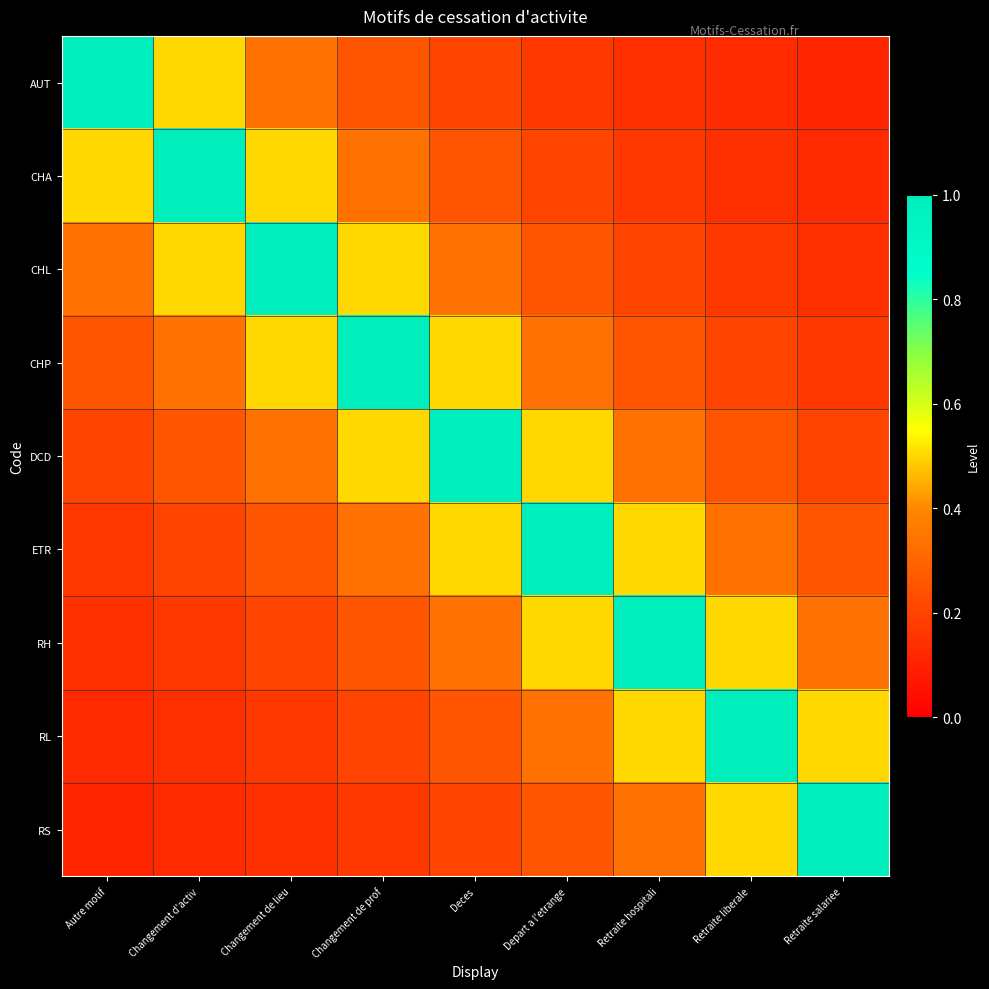

Reading left to right, what are all the values shown in this chart?

AUT: Autre motif=1.0	Changement d'activ=0.5	Changement de lieu=0.3	Changement de prof=0.2	Deces=0.2	Depart a l'etrange=0.2	Retraite hospitali=0.1	Retraite liberale=0.1	Retraite salariee=0.1
CHA: Autre motif=0.5	Changement d'activ=1.0	Changement de lieu=0.5	Changement de prof=0.3	Deces=0.2	Depart a l'etrange=0.2	Retraite hospitali=0.2	Retraite liberale=0.1	Retraite salariee=0.1
CHL: Autre motif=0.3	Changement d'activ=0.5	Changement de lieu=1.0	Changement de prof=0.5	Deces=0.3	Depart a l'etrange=0.2	Retraite hospitali=0.2	Retraite liberale=0.2	Retraite salariee=0.1
CHP: Autre motif=0.2	Changement d'activ=0.3	Changement de lieu=0.5	Changement de prof=1.0	Deces=0.5	Depart a l'etrange=0.3	Retraite hospitali=0.2	Retraite liberale=0.2	Retraite salariee=0.2
DCD: Autre motif=0.2	Changement d'activ=0.2	Changement de lieu=0.3	Changement de prof=0.5	Deces=1.0	Depart a l'etrange=0.5	Retraite hospitali=0.3	Retraite liberale=0.2	Retraite salariee=0.2
ETR: Autre motif=0.2	Changement d'activ=0.2	Changement de lieu=0.2	Changement de prof=0.3	Deces=0.5	Depart a l'etrange=1.0	Retraite hospitali=0.5	Retraite liberale=0.3	Retraite salariee=0.2
RH: Autre motif=0.1	Changement d'activ=0.2	Changement de lieu=0.2	Changement de prof=0.2	Deces=0.3	Depart a l'etrange=0.5	Retraite hospitali=1.0	Retraite liberale=0.5	Retraite salariee=0.3
RL: Autre motif=0.1	Changement d'activ=0.1	Changement de lieu=0.2	Changement de prof=0.2	Deces=0.2	Depart a l'etrange=0.3	Retraite hospitali=0.5	Retraite liberale=1.0	Retraite salariee=0.5
RS: Autre motif=0.1	Changement d'activ=0.1	Changement de lieu=0.1	Changement de prof=0.2	Deces=0.2	Depart a l'etrange=0.2	Retraite hospitali=0.3	Retraite liberale=0.5	Retraite salariee=1.0